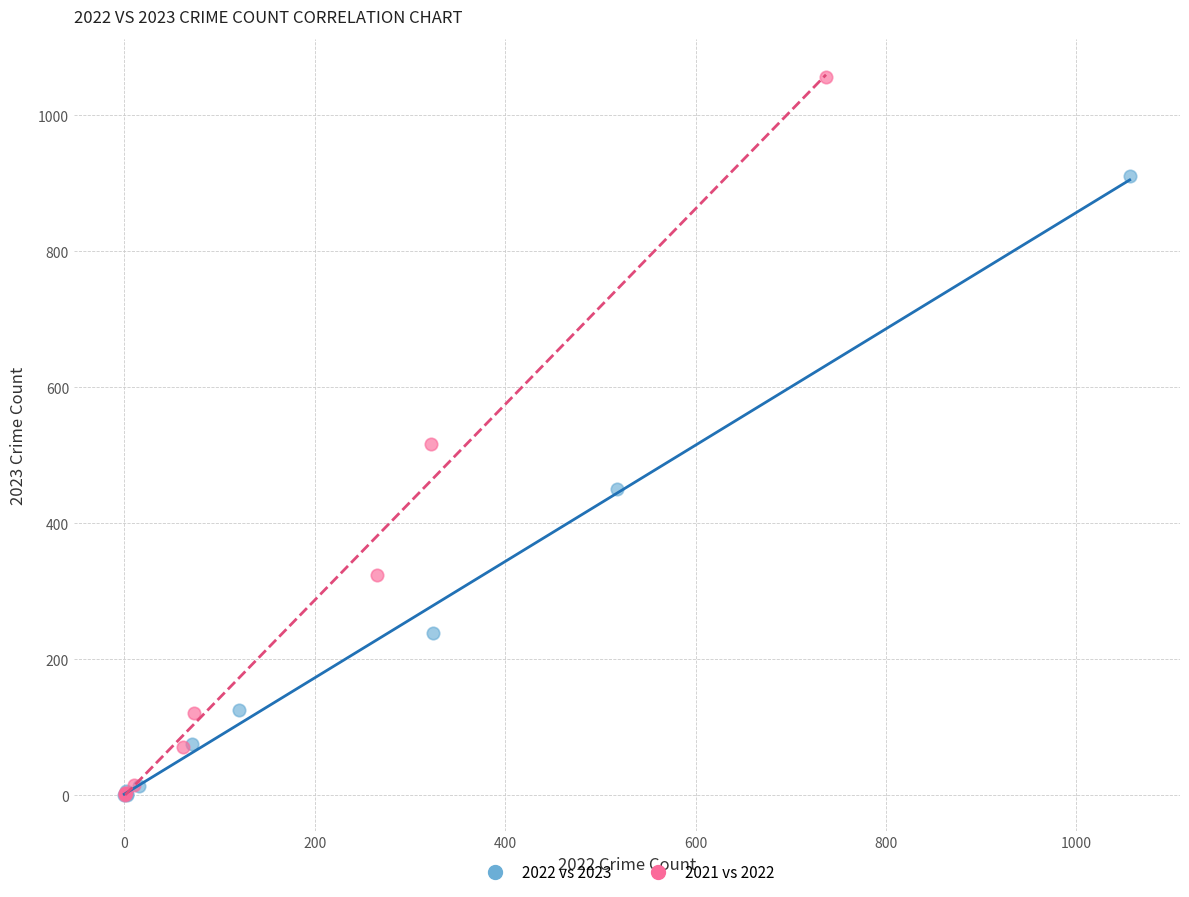

Which series reaches the maximum Y coordinate?

2021 vs 2022